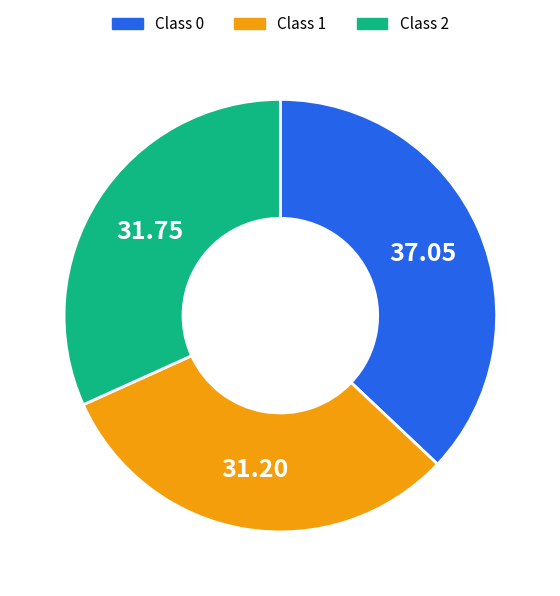

Is there a majority slice in this chart?

No